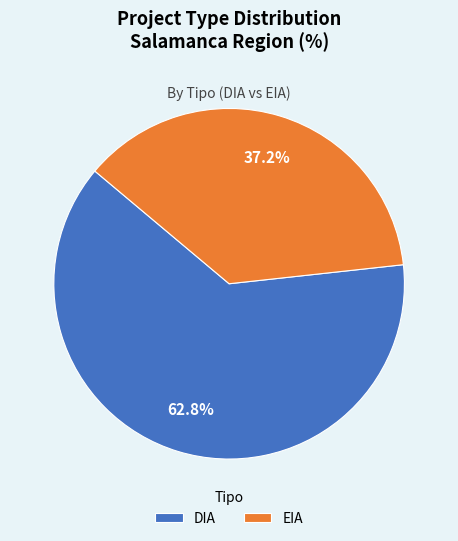

Which slice is the largest?

DIA